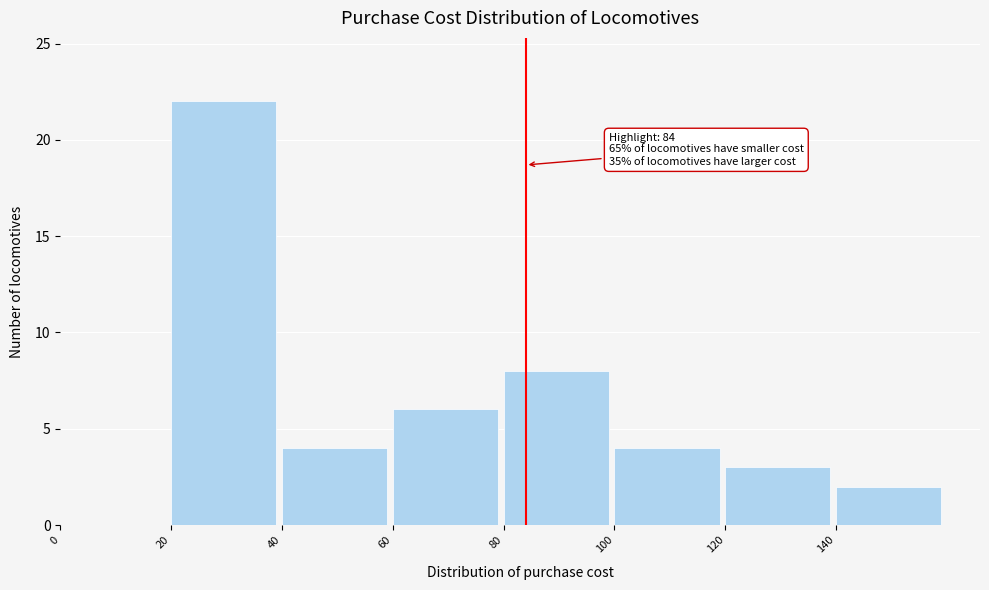

Over which range of the x-axis is the bar tallest?

20 to 40